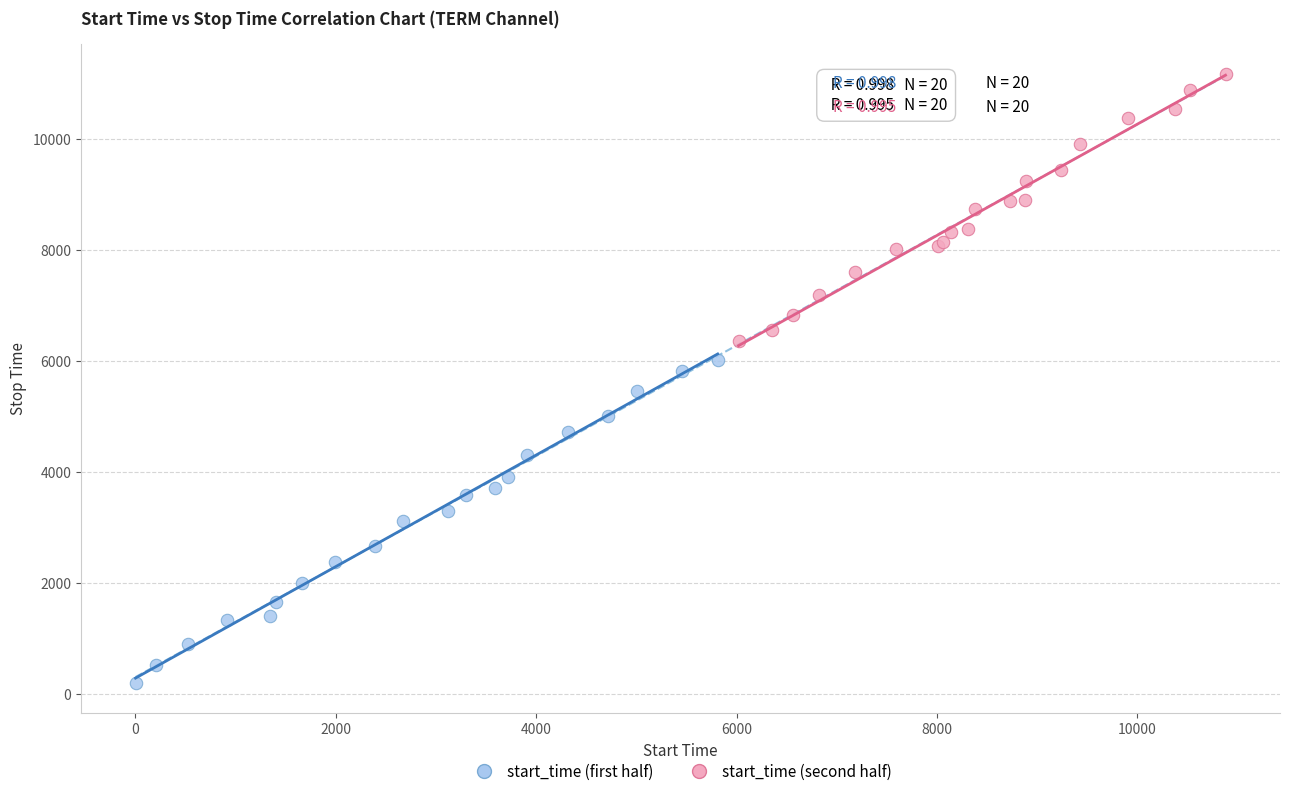

What are all the series names shown in the legend?

start_time (first half), start_time (second half)